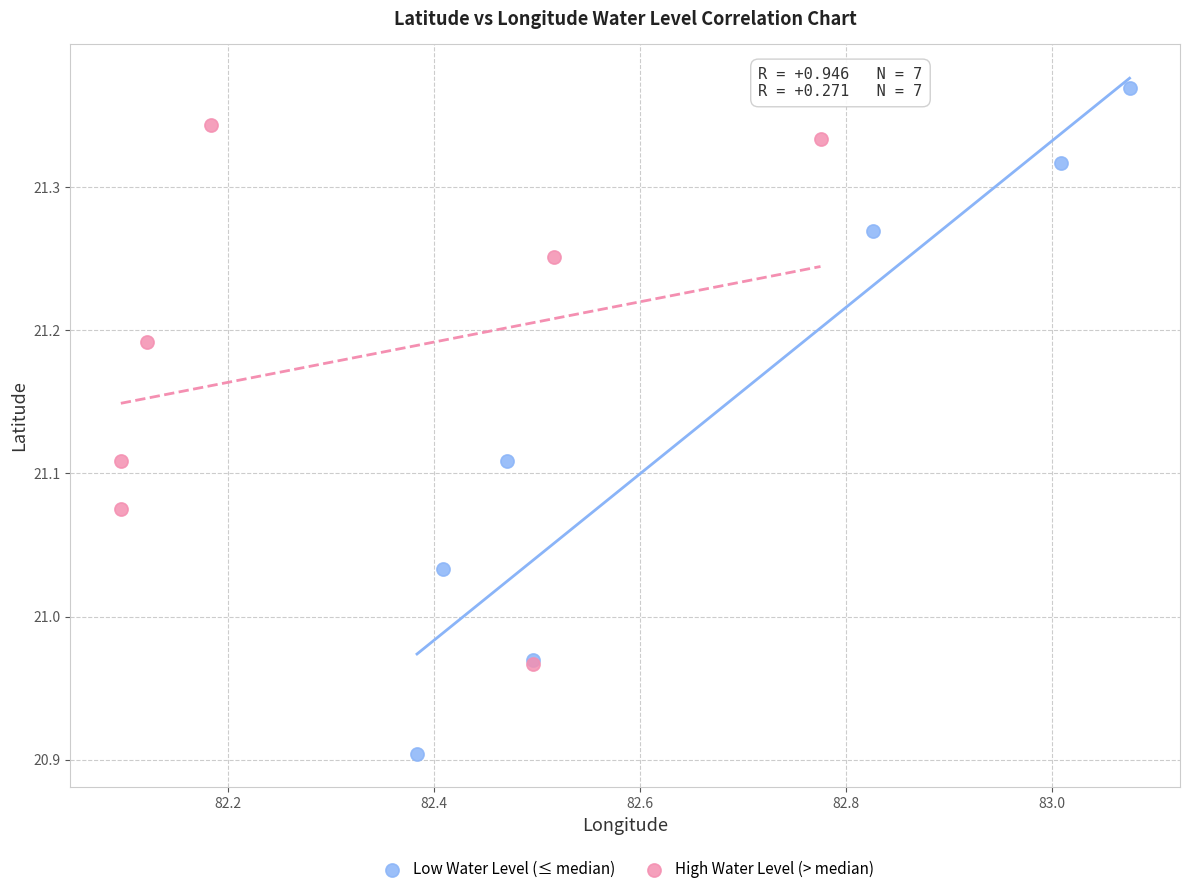

Which series contains the lowest Y value?

Low Water Level (≤ median)